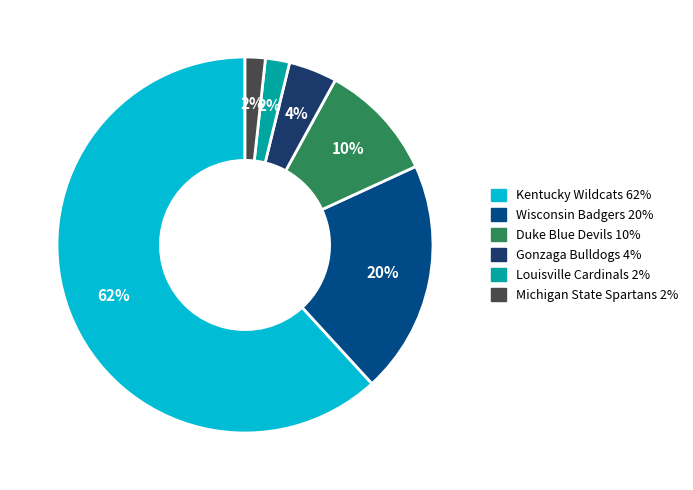

Combined, do Duke Blue Devils and Wisconsin Badgers account for over 50%?

No